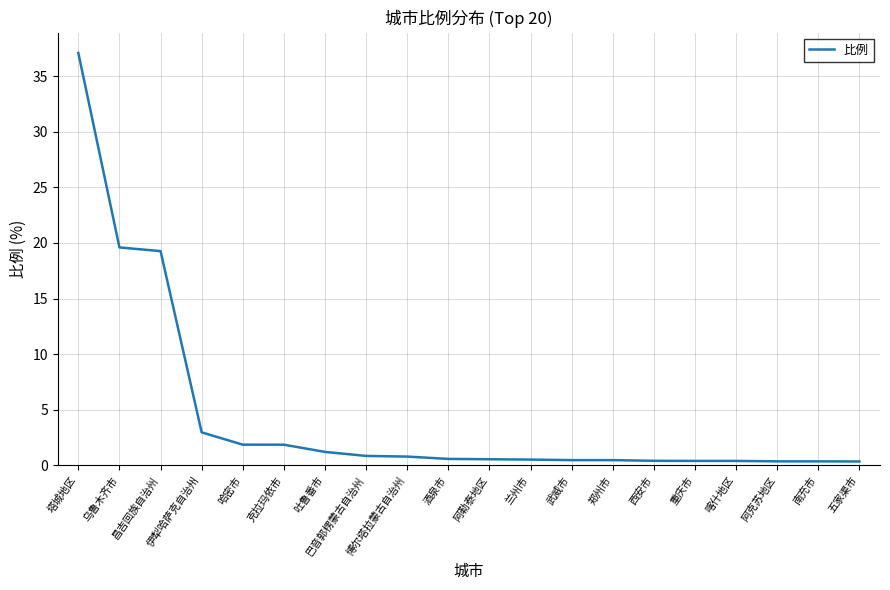

Is it true that the value at 哈密市 is 1.9?

True